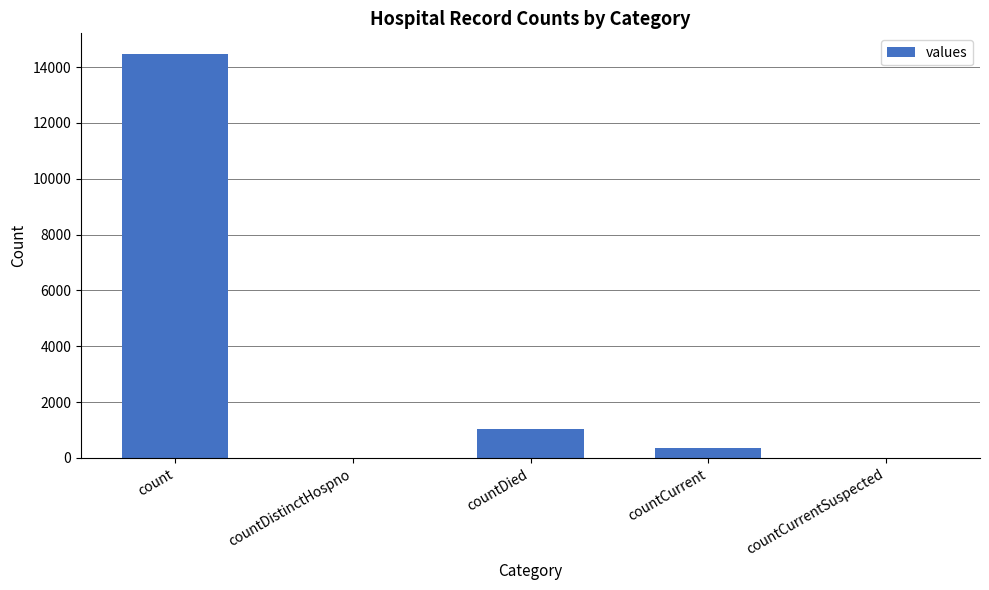

What is the greatest value displayed?

14488